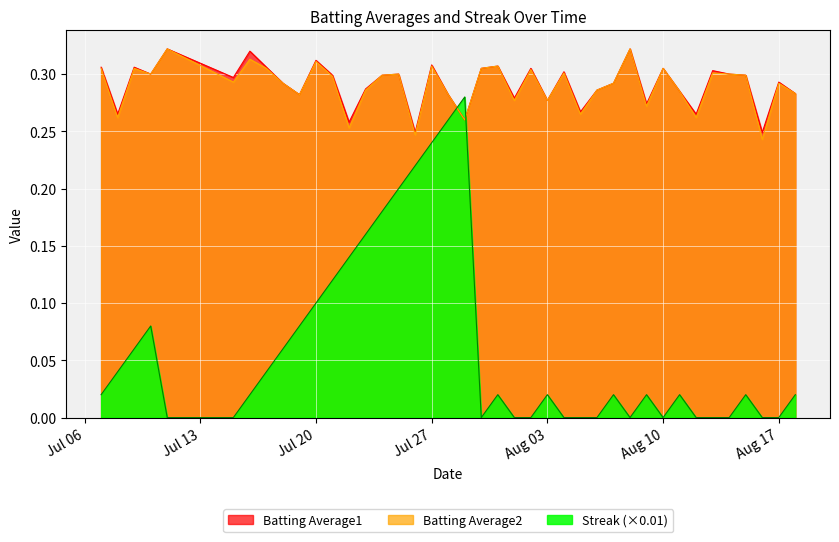

Which series ends up on top after the final intersection of Streak and Batting Average2?

Batting Average2